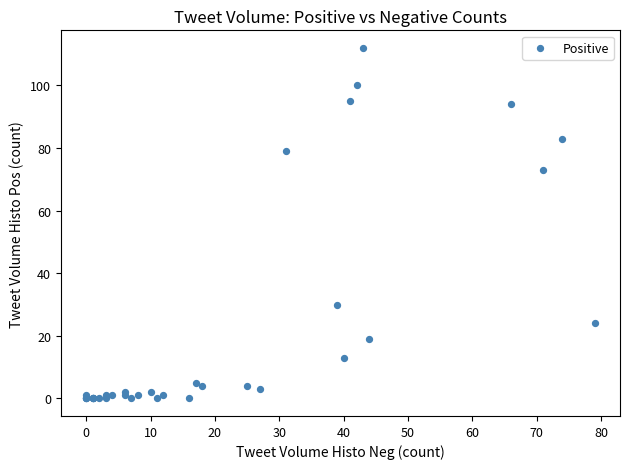

What Y value in the scatter plot is closest to 56?

73